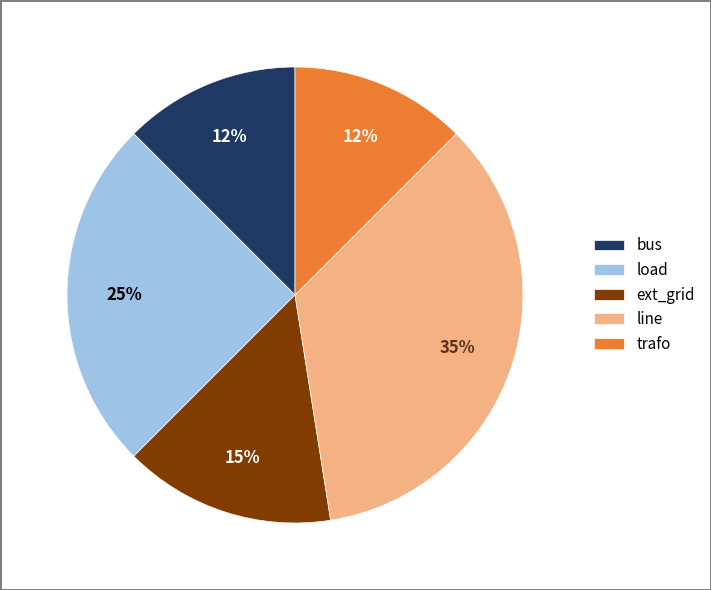

To the nearest percent, what is the average slice percentage?

20%